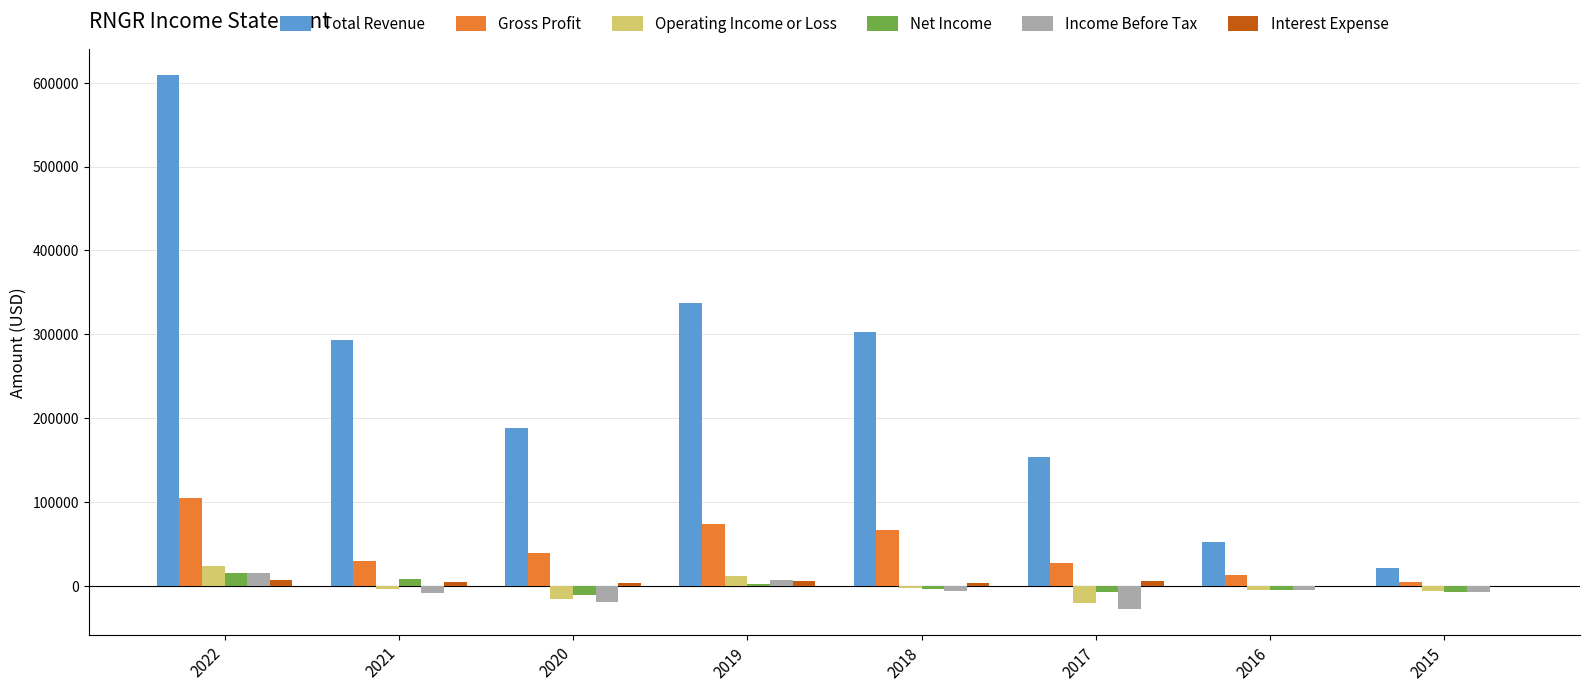

At which category is the sum across all series the highest?

2022